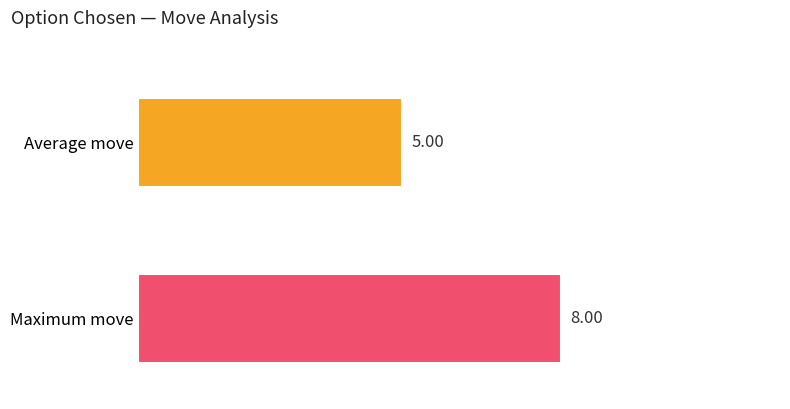

The Average utilization series shows -2 at 2. True or false?

False